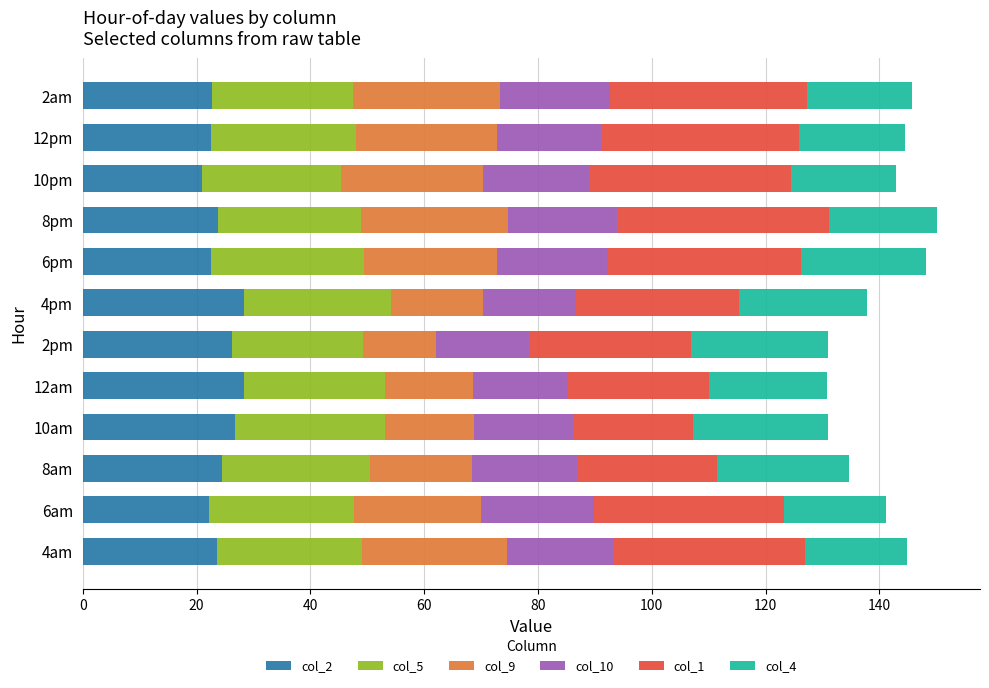

What is the total value across all series at 4pm?

137.8